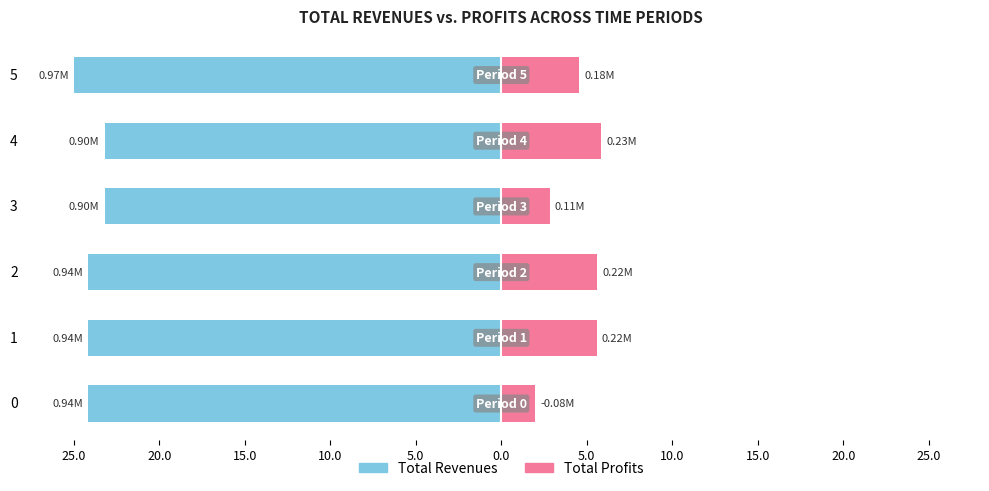

What are all the series names shown in the legend?

Total Revenues, Total Profits